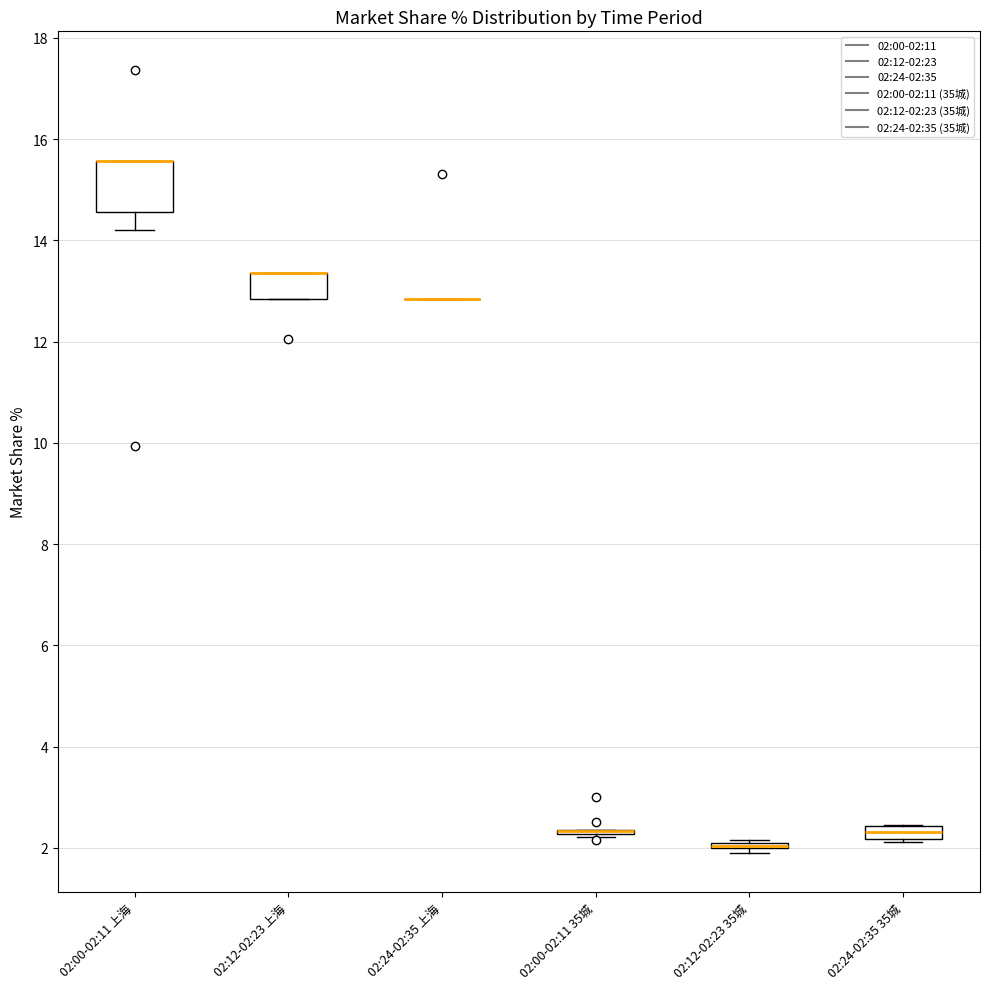

Which box is the tallest, from its lower edge to its upper edge?

02:00-02:11 上海